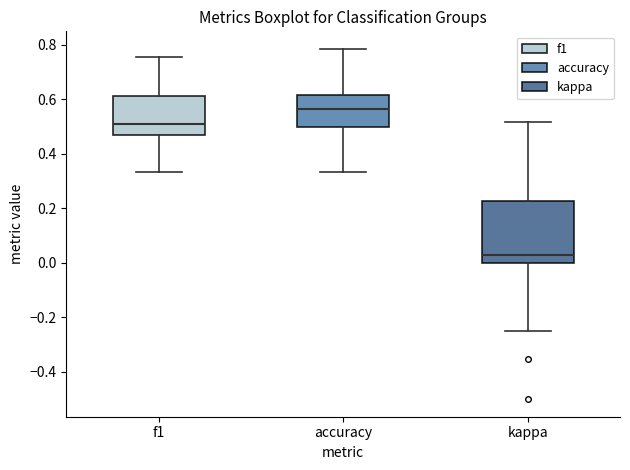

Reading left to right, read every box against the y-axis: the position of its median line, the range the box covers, and the ends of its whiskers. The values are not printed on the chart, so give them approximately, as read against the axis.

f1: median 0.50, box 0.46 to 0.62, whiskers 0.34 to 0.76
accuracy: median 0.56, box 0.50 to 0.62, whiskers 0.34 to 0.78
kappa: median 0.02, box 0.00 to 0.22, whiskers -0.24 to 0.52